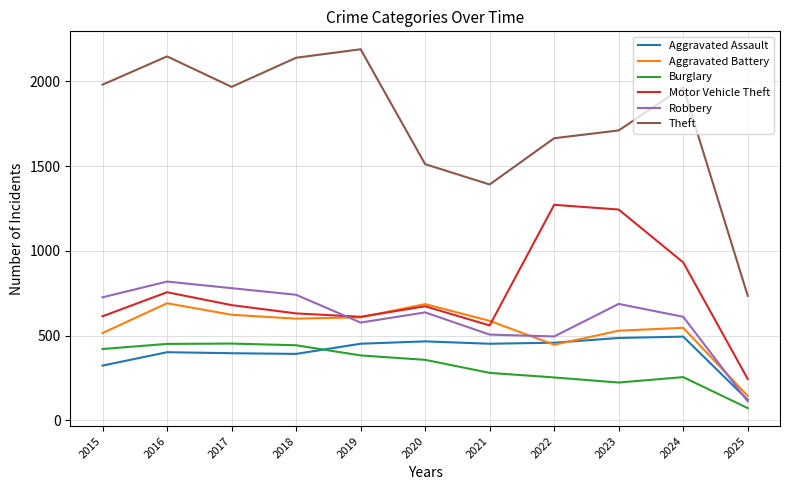

True or false: Burglary and Theft cross at least once.

False